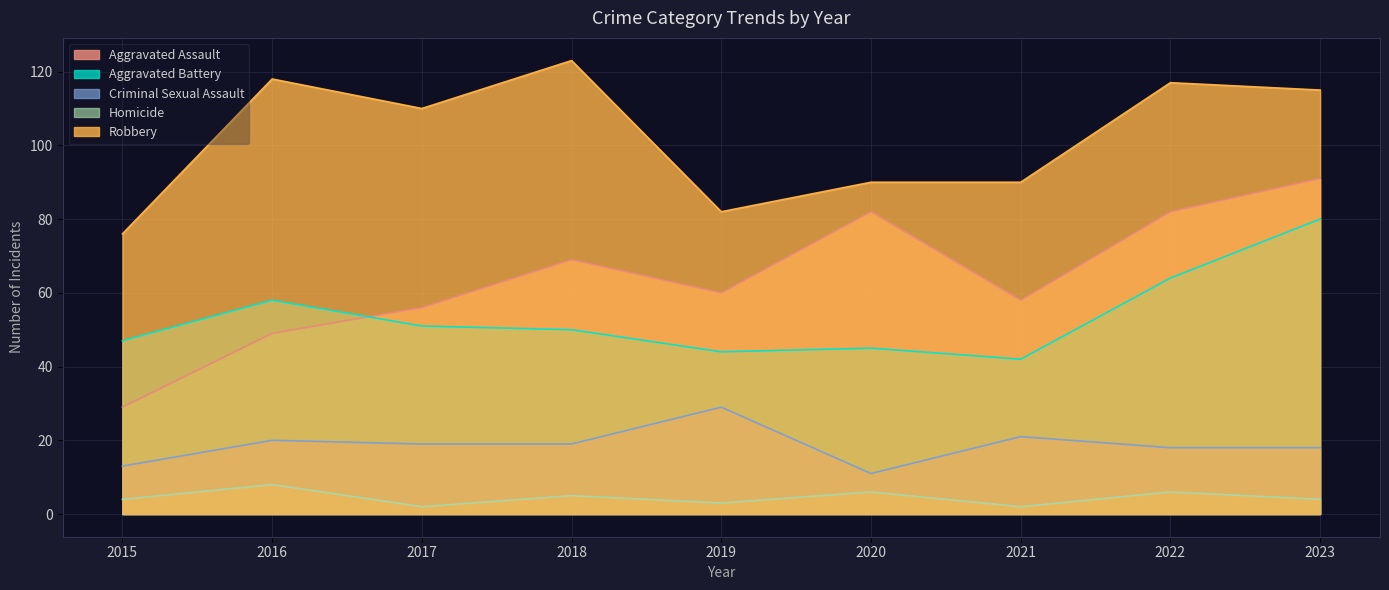

Is the value of Aggravated Assault at 2021 greater than the value of Aggravated Battery at 2022?

No